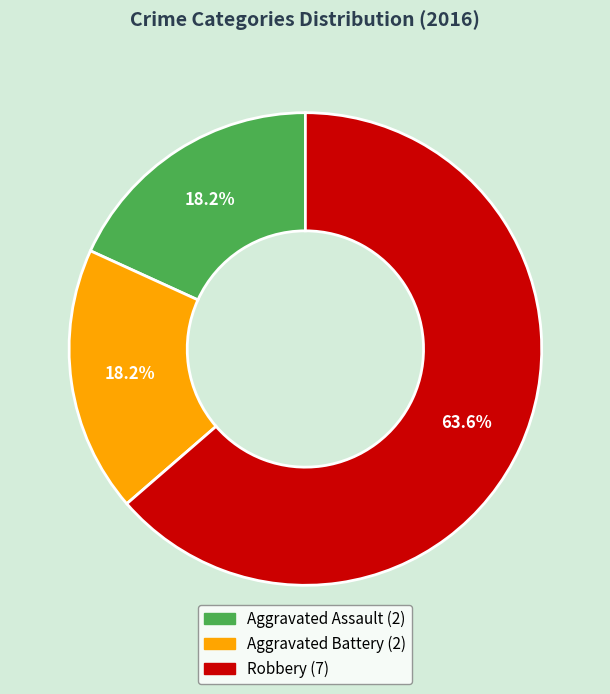

Approximately how many times larger is the value at Aggravated Battery compared to Robbery?

0.3